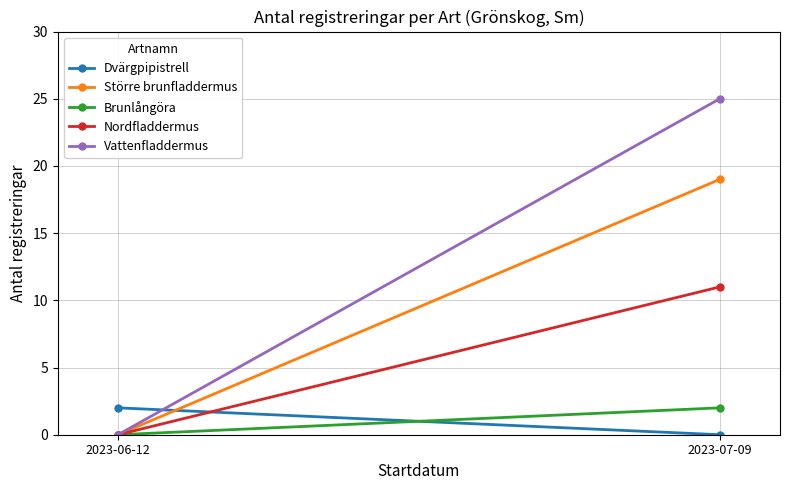

What is the greatest value displayed?

25